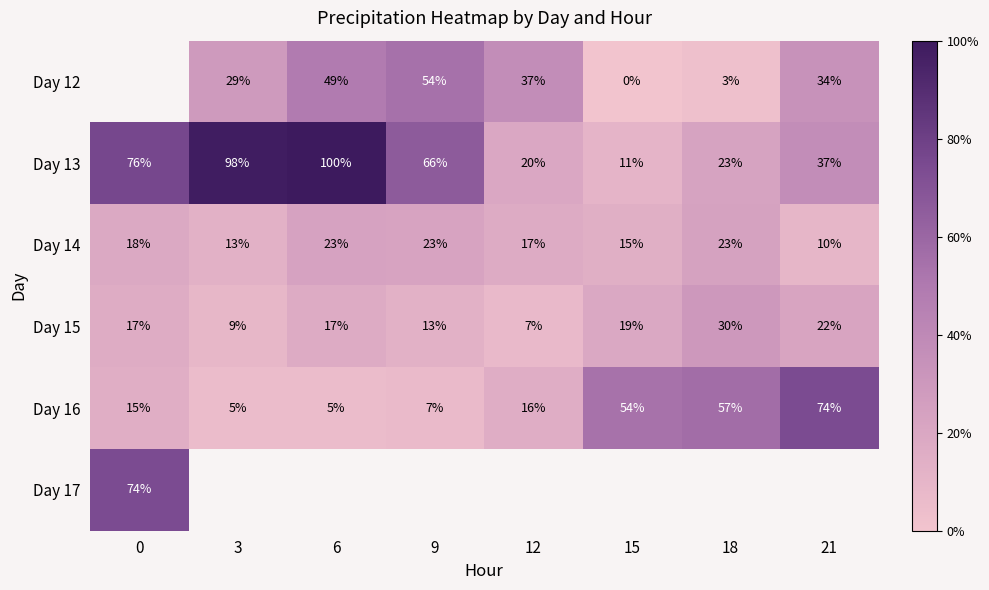

Is the value of Day 12 at 9 greater than the value of Day 15 at 6?

Yes